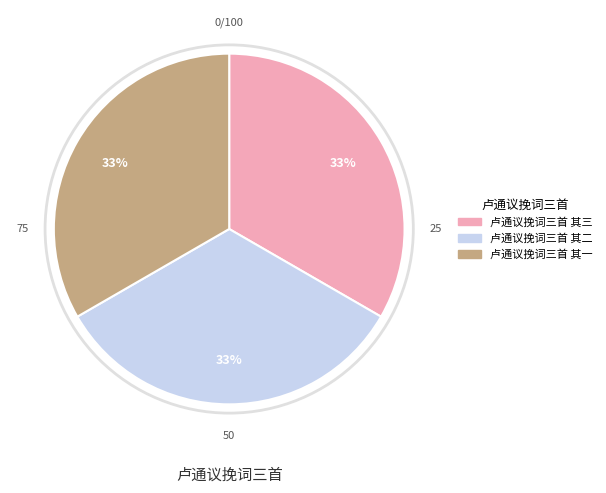

Approximately how many times larger is the value at 卢通议挽词三首 其三 compared to 卢通议挽词三首 其二?

1.0